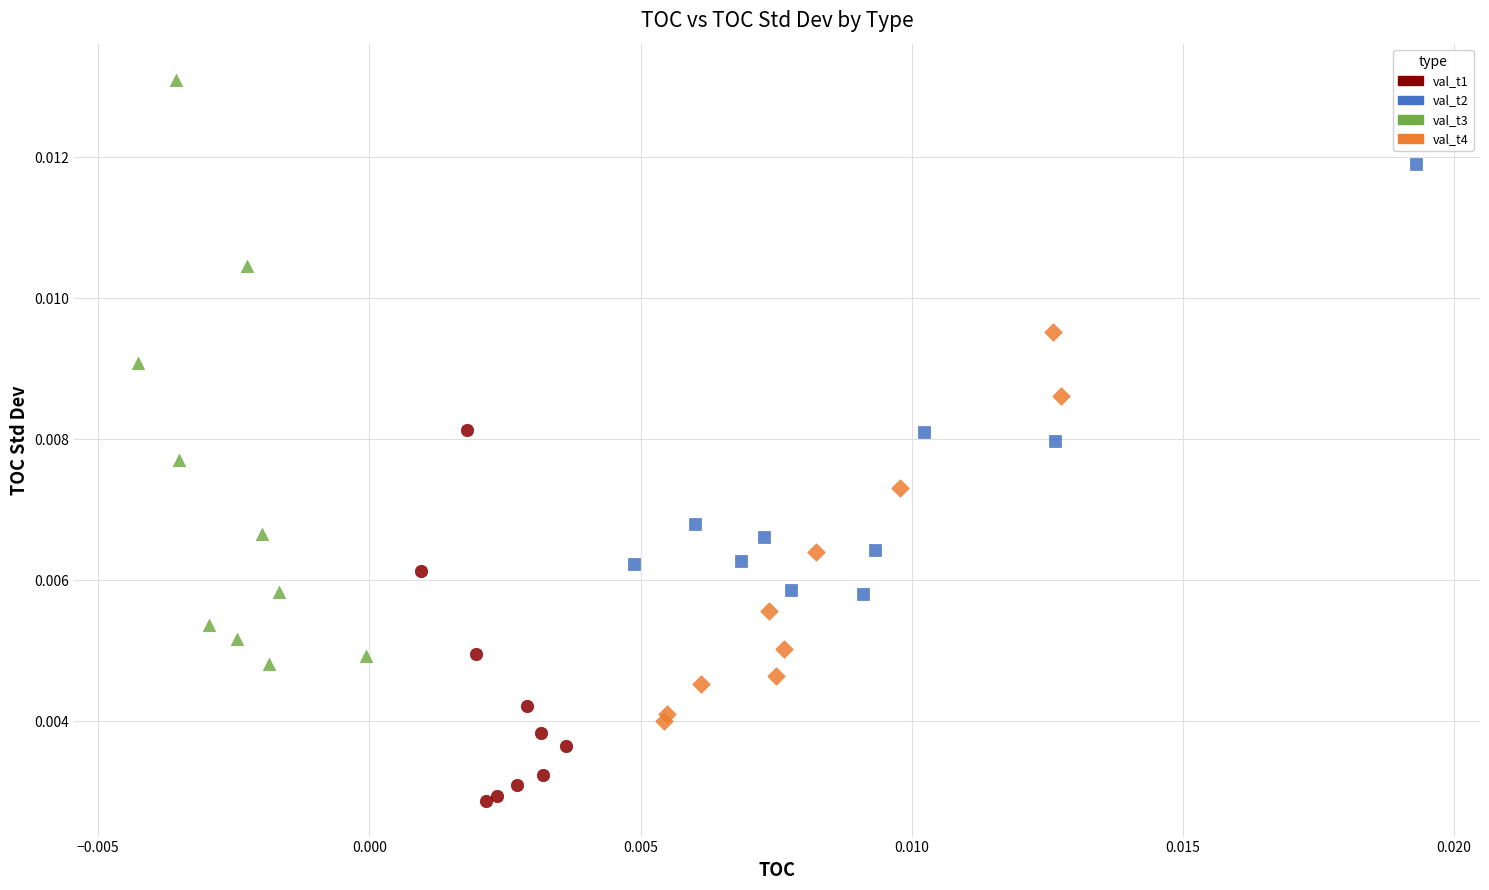

What are all the series names shown in the legend?

val_t1, val_t2, val_t3, val_t4